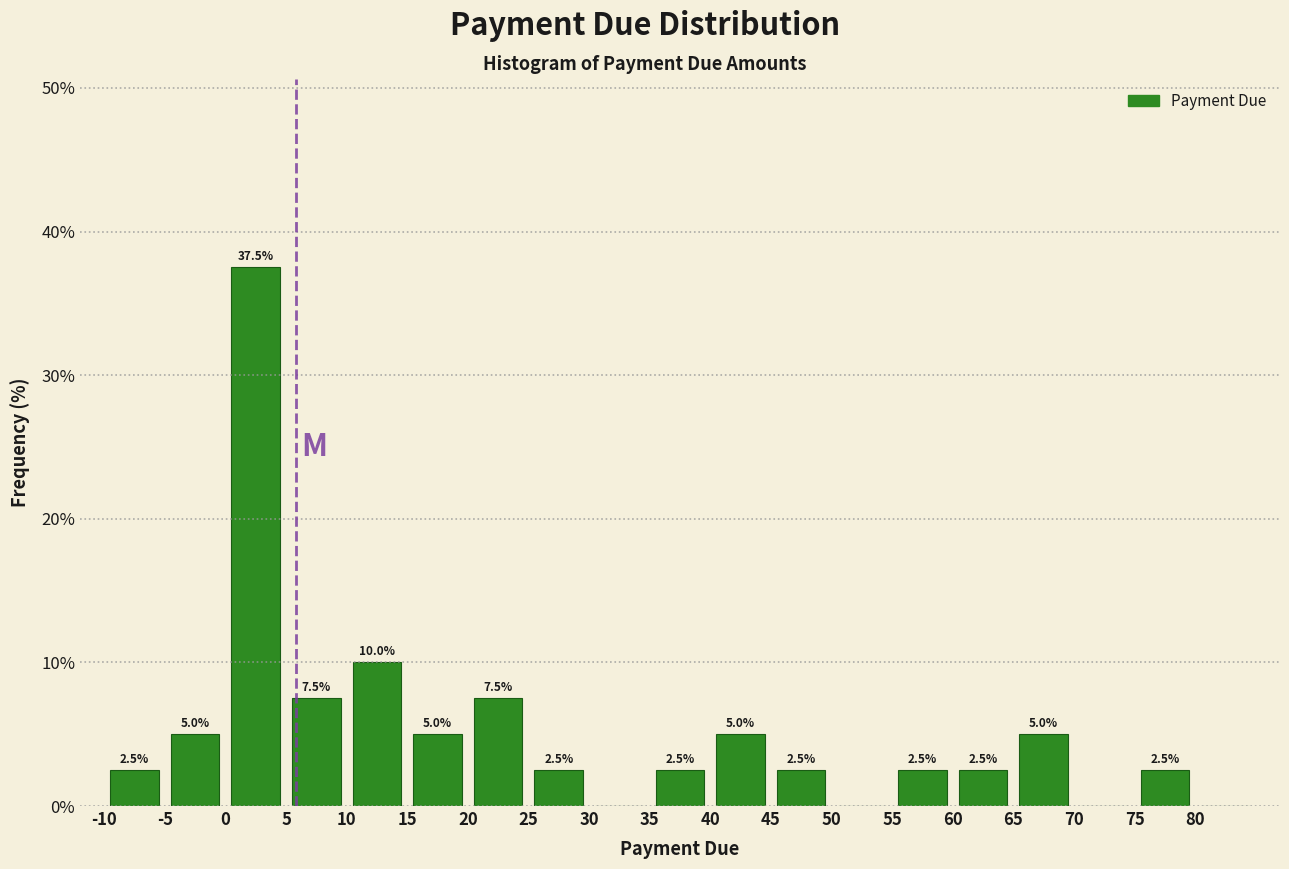

Which range on the x-axis has the tallest bar?

0 to 5